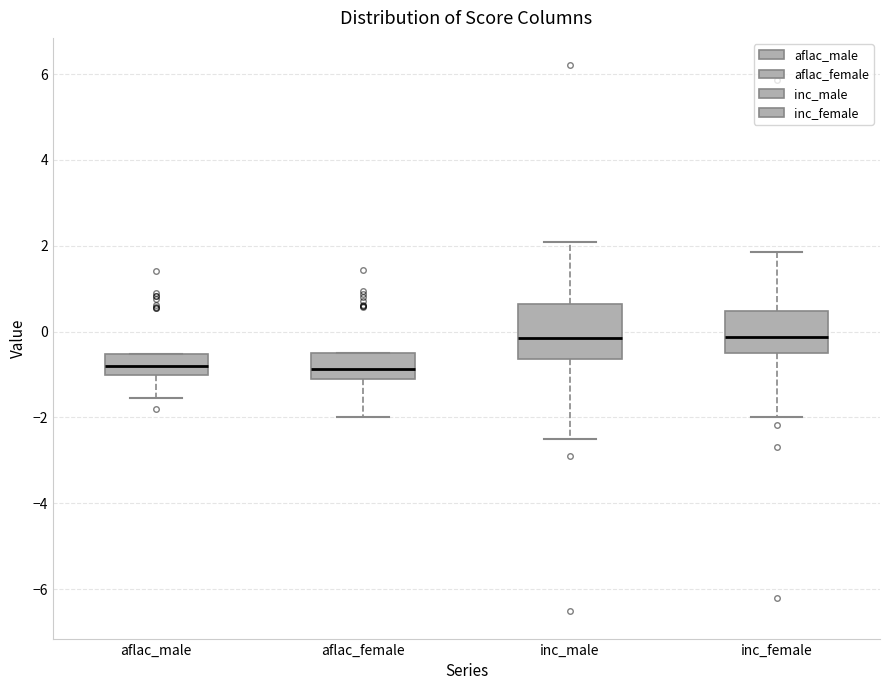

Comparing the boxes themselves (not the whiskers), which one is the tallest?

inc_male